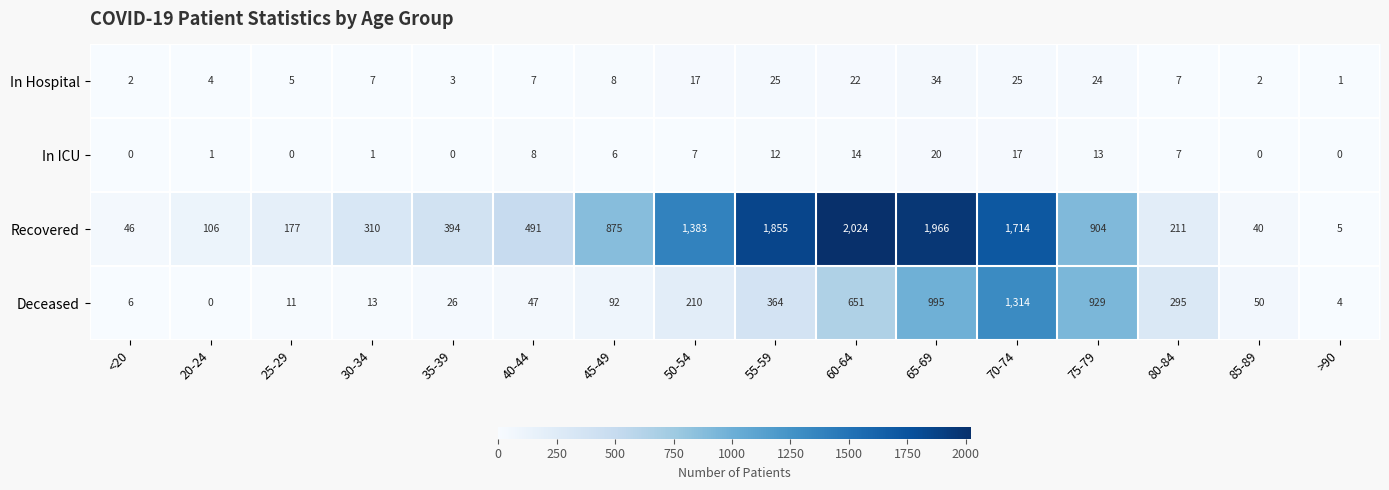

What is the maximum value for In Hospital?

34